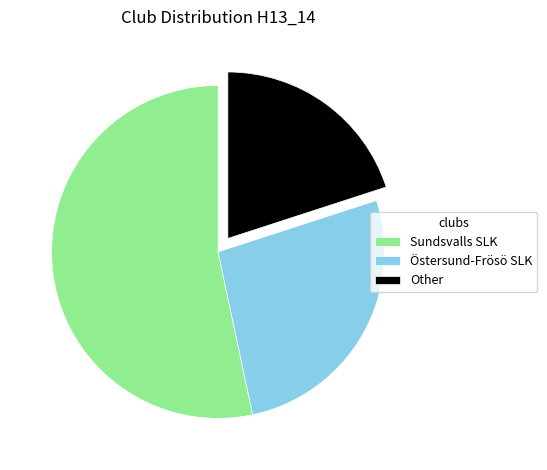

Does Östersund-Frösö SLK represent more than half of the total?

No